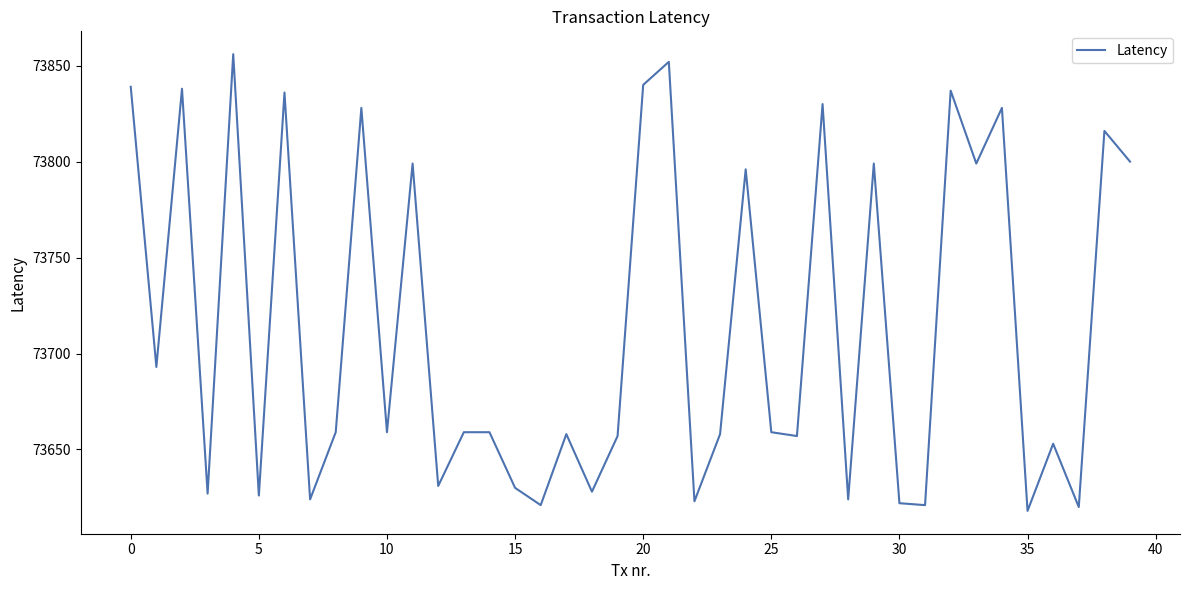

What is the difference between the maximum and minimum values?

238